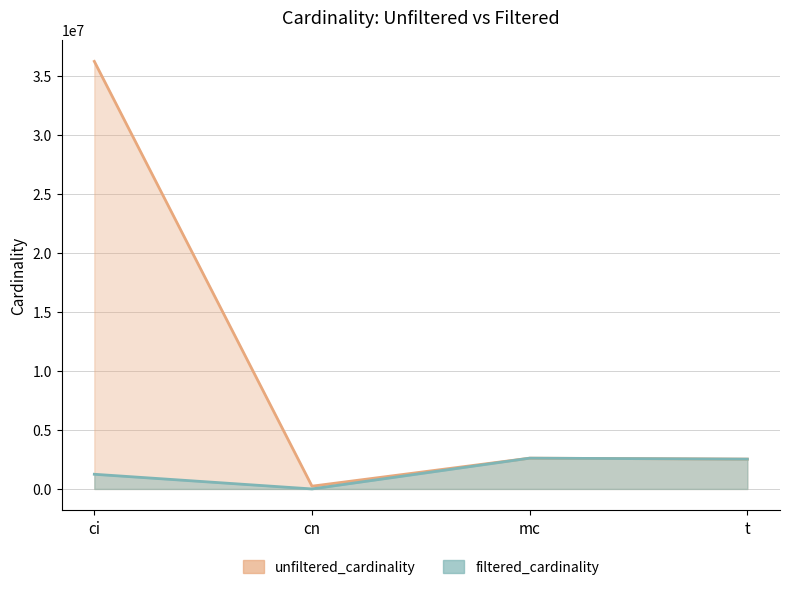

List the labels in order of unfiltered_cardinality value, largest first.

ci, mc, t, cn